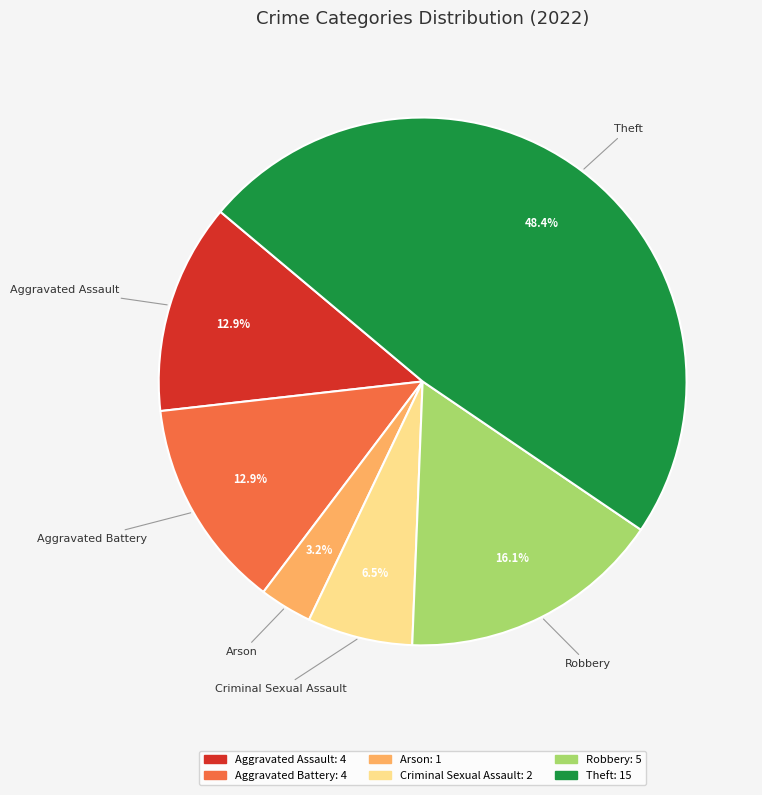

Combined, what portion of the pie is Robbery and Theft?

64.5%